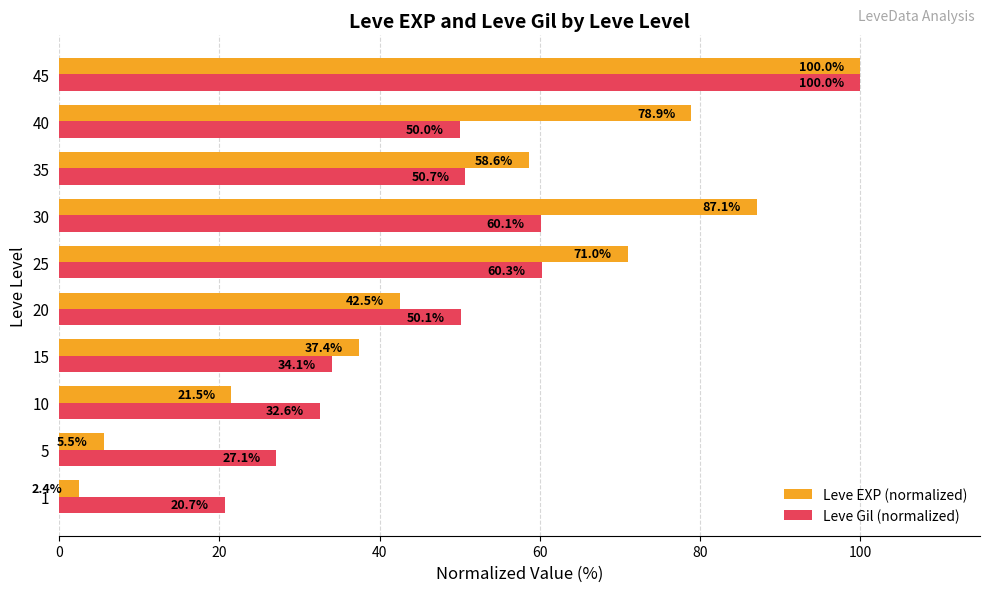

Which series has the widest spread of values?

Leve EXP (normalized)